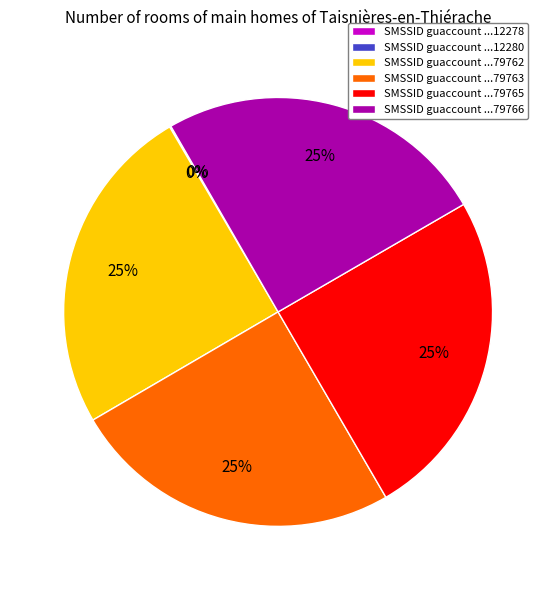

To the nearest percent, what portion does SMSSID guaccount ...79762 represent?

25%